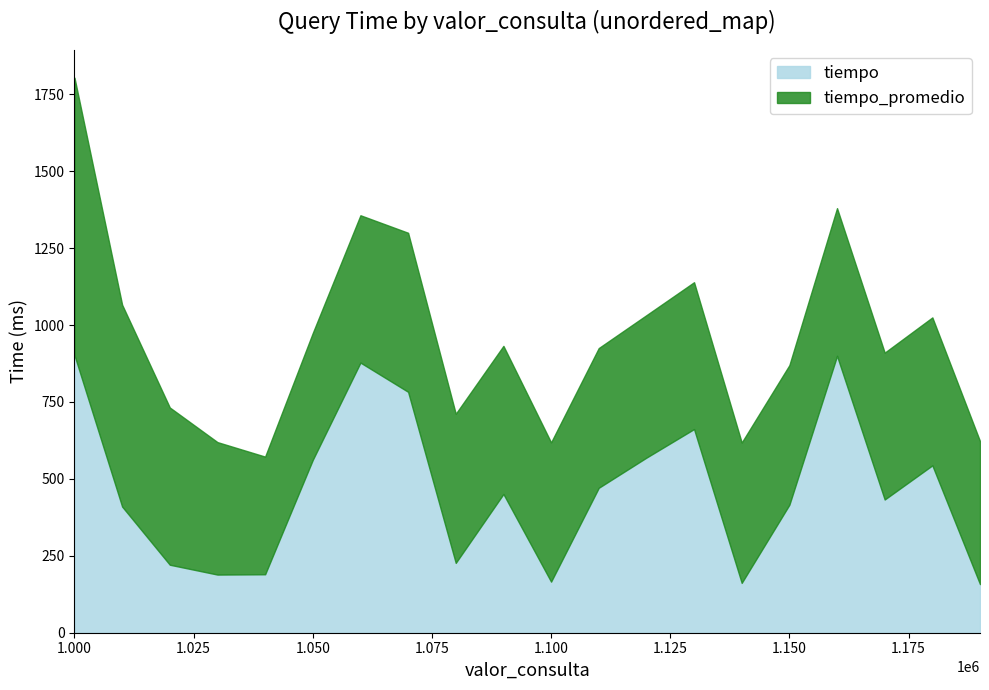

Count the number of categories in the chart.

20